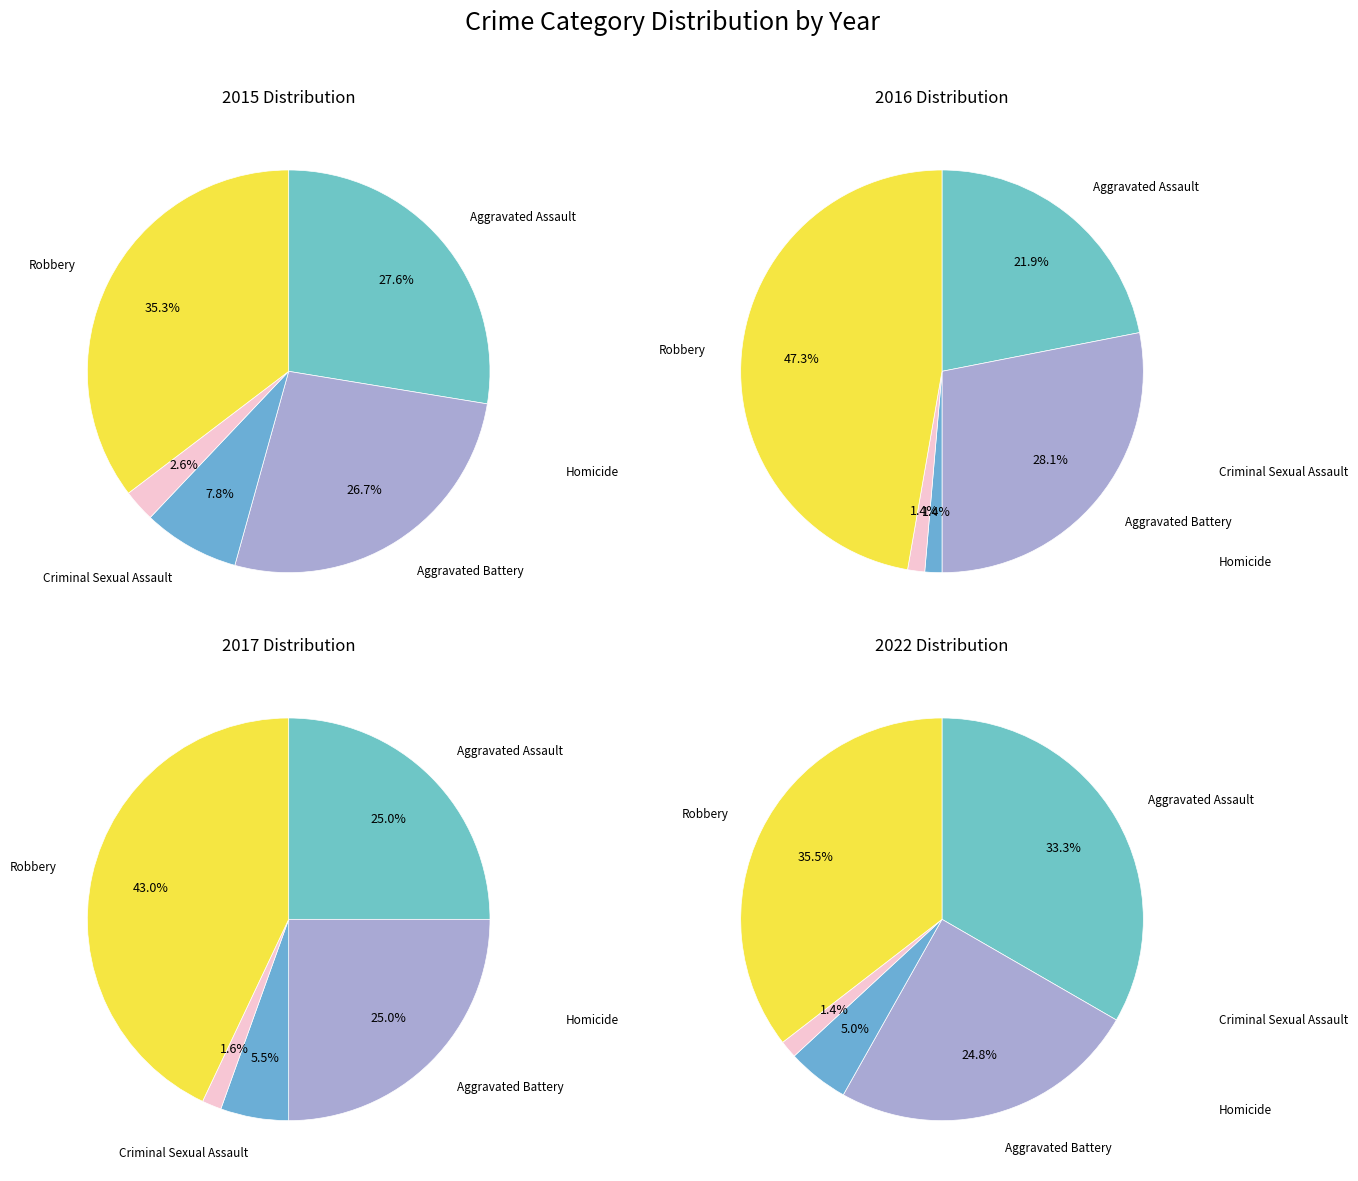

How many slices are in this pie chart?

5